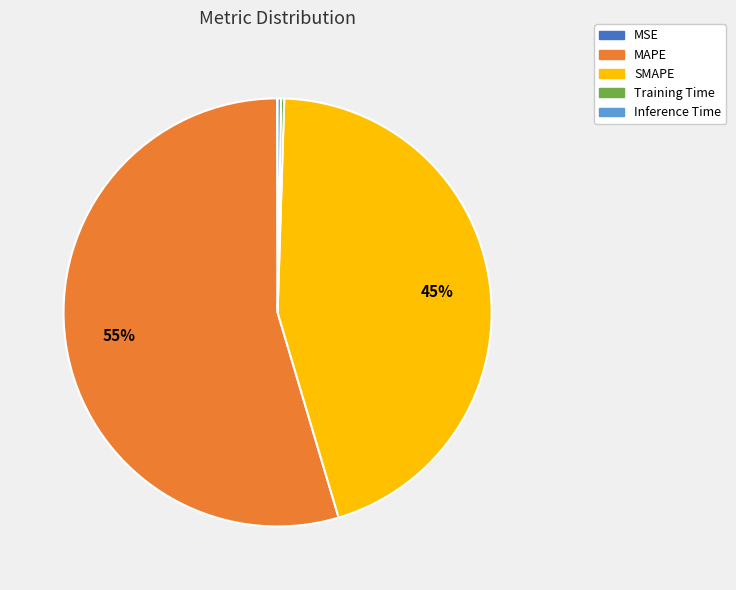

To the nearest percent, what is the difference between the largest and smallest slice percentages?

55%